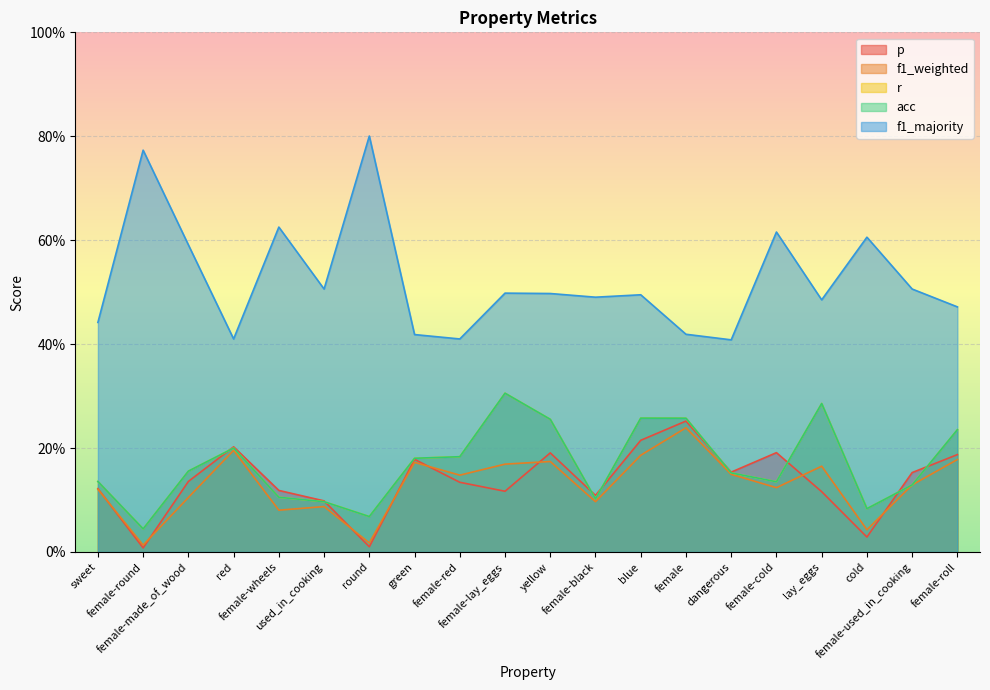

At which label is f1_weighted closest to 0?

female-round